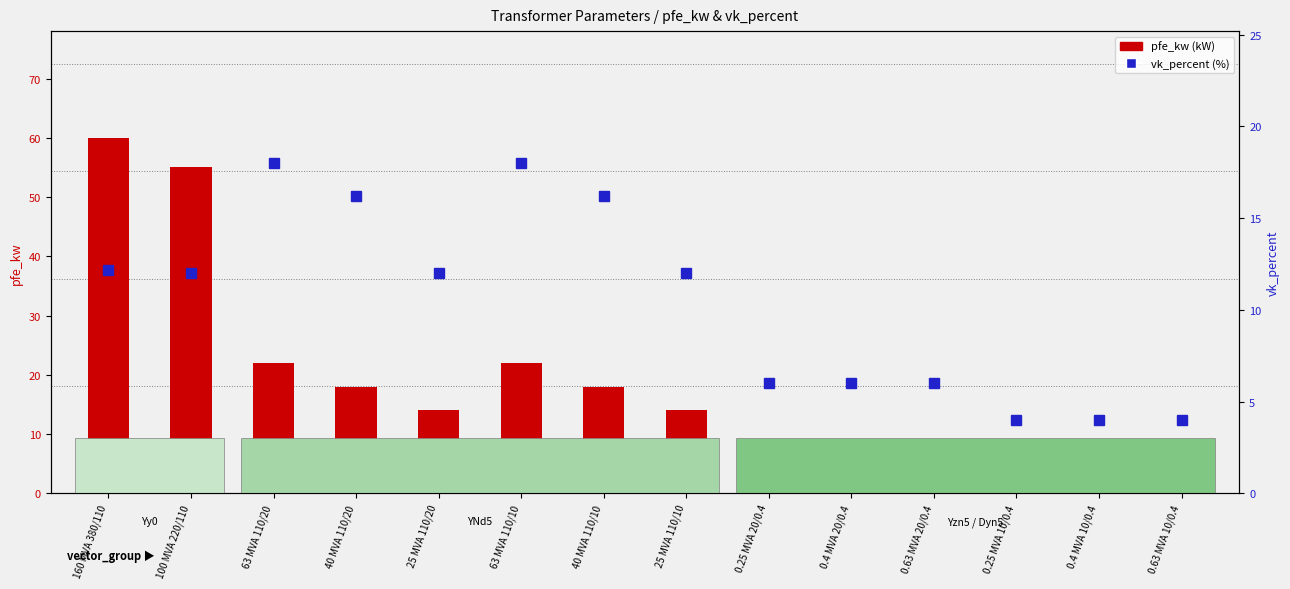

How many bars are there in each group?

2